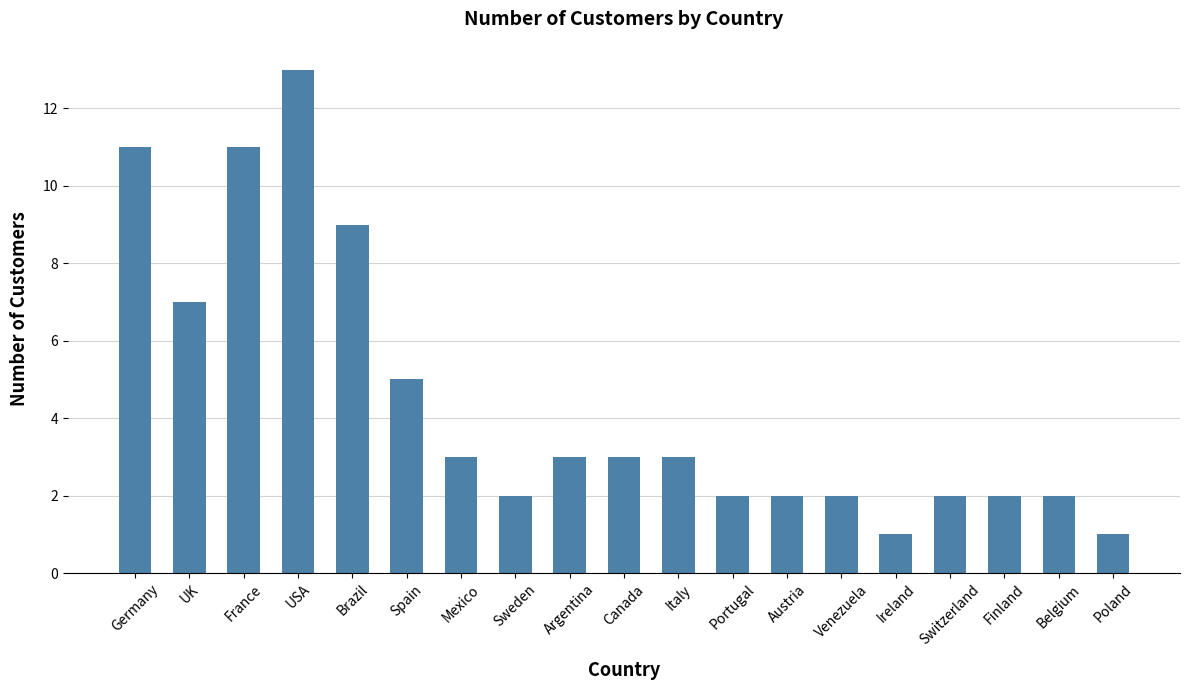

What is the difference between the maximum and second lowest values?

12